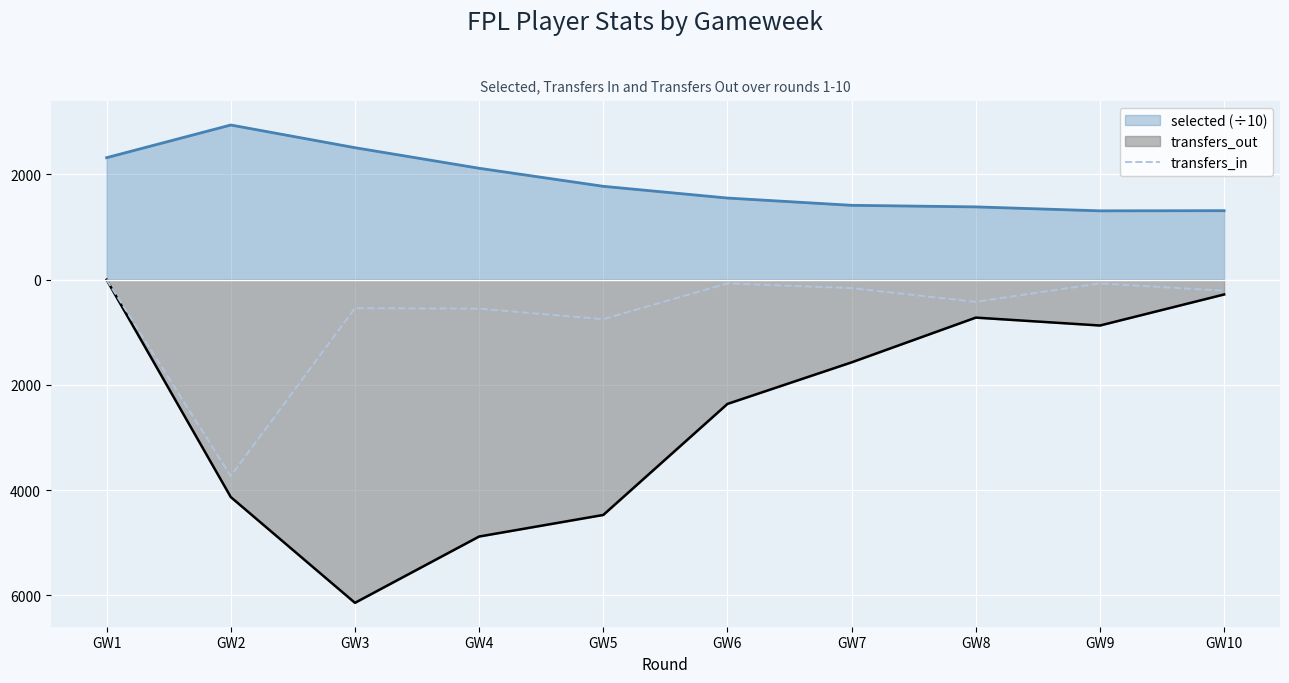

The chart shows a value of -34 at GW10. True or false?

False